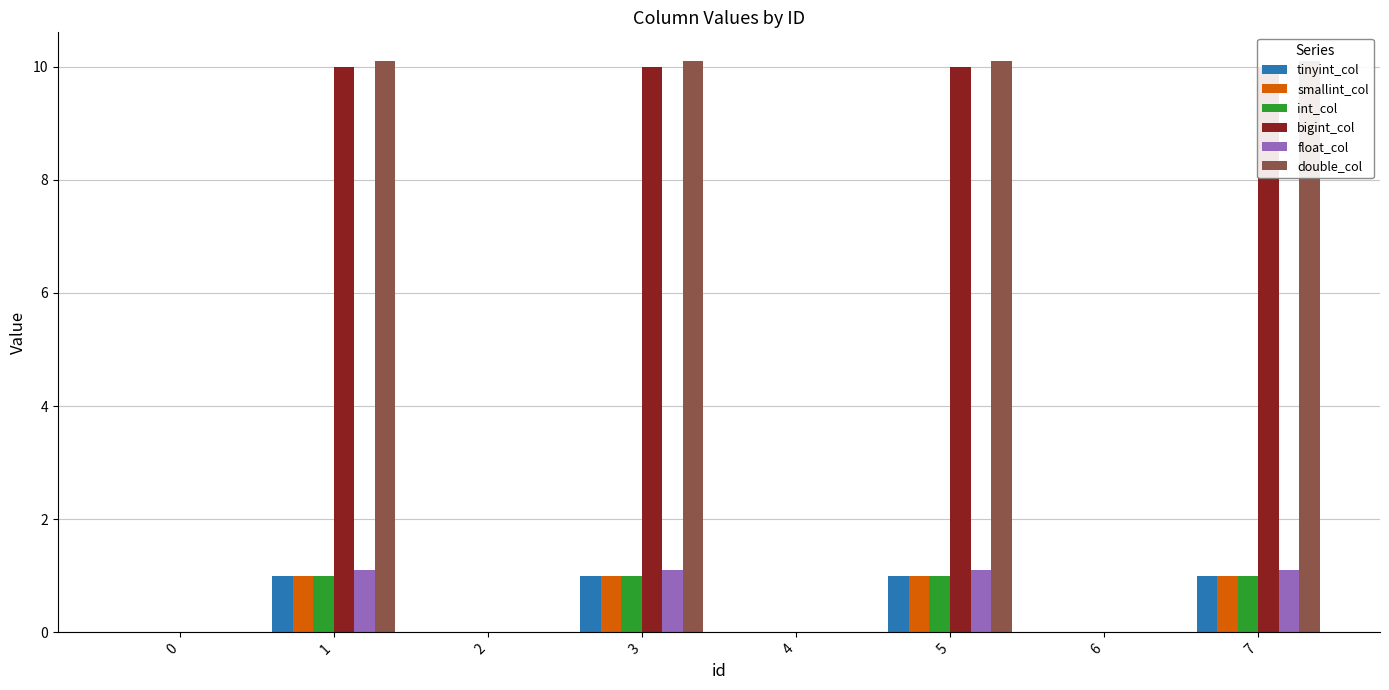

How many values in smallint_col are above zero?

4